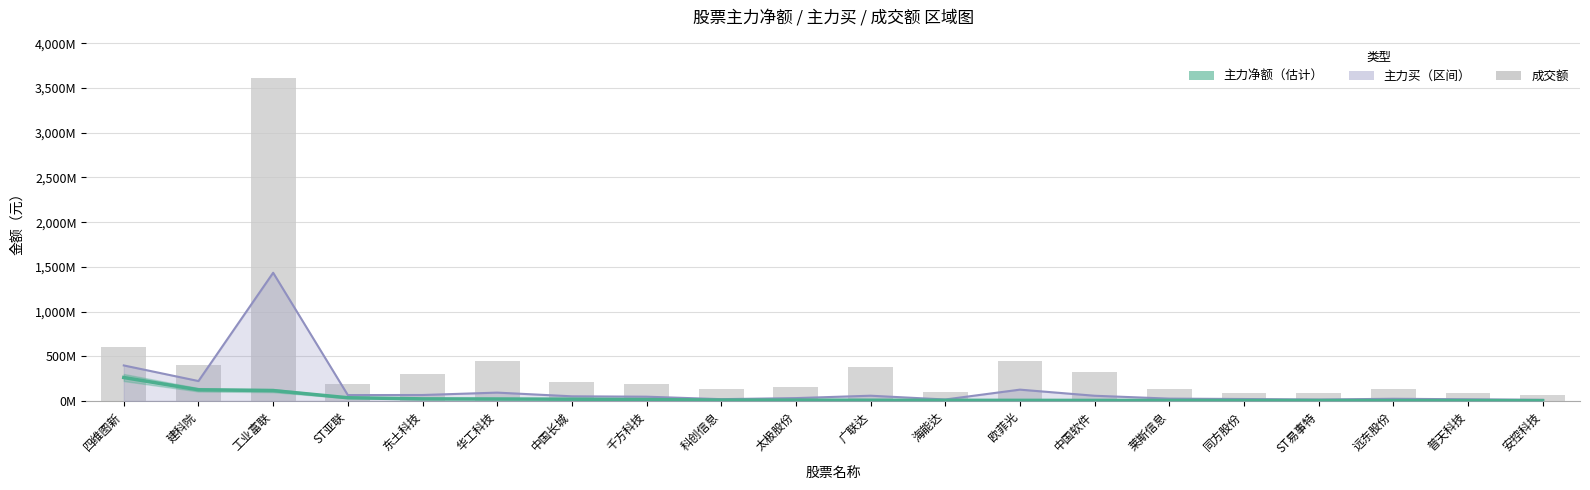

Which series changed the most between 工业富联 and 千方科技?

成交额